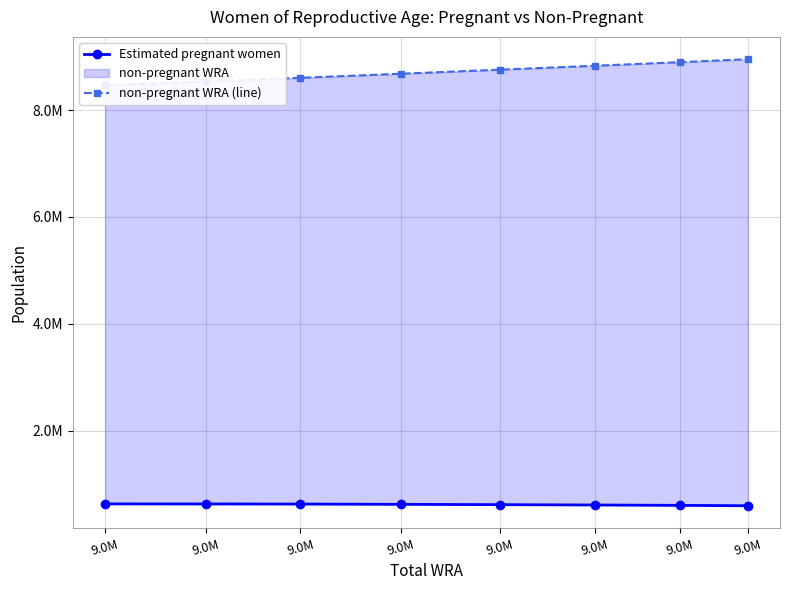

What is the minimum value for non-pregnant WRA (line)?

8461868.2